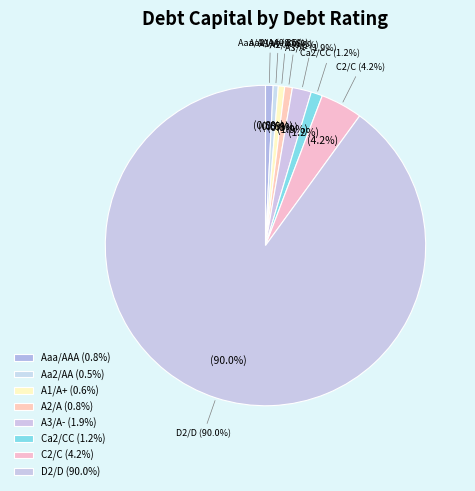

How many segments does this pie chart have?

8